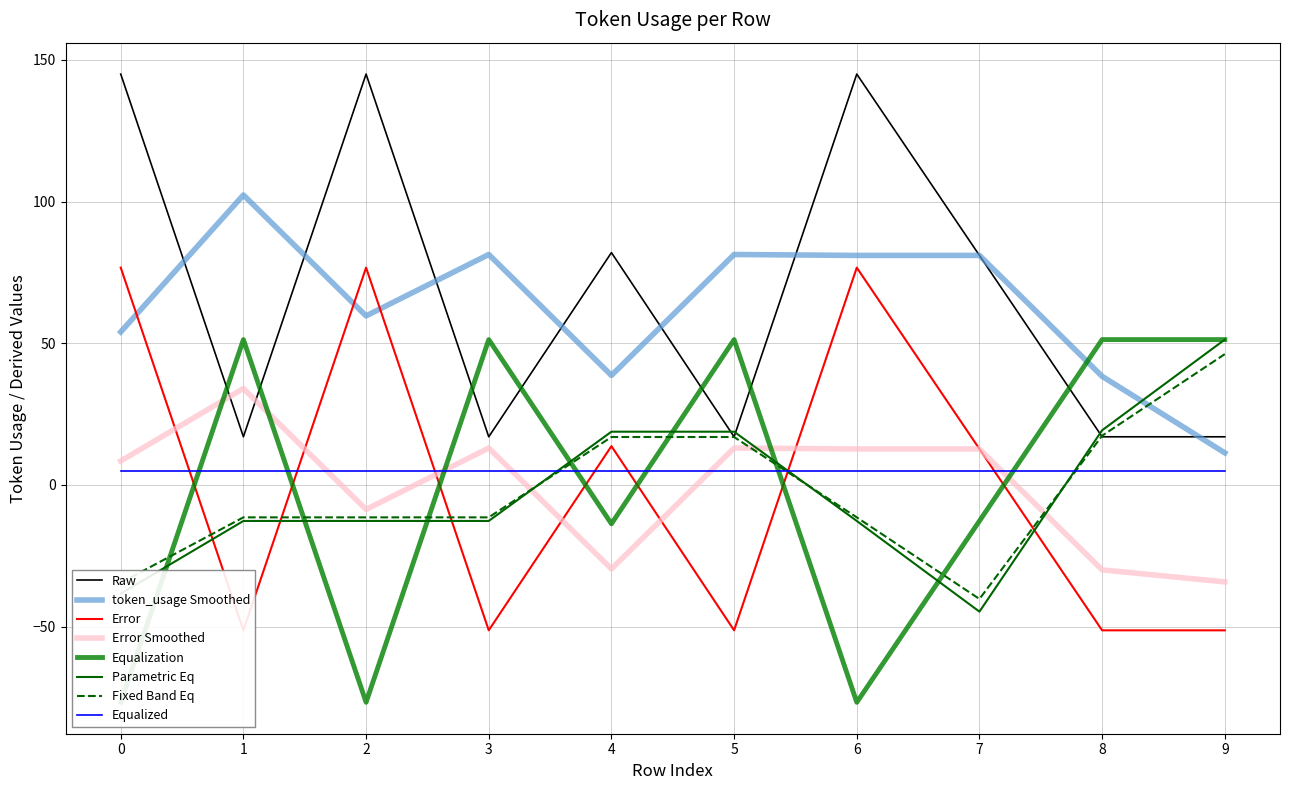

The chart shows a value of 17 at 5. True or false?

True